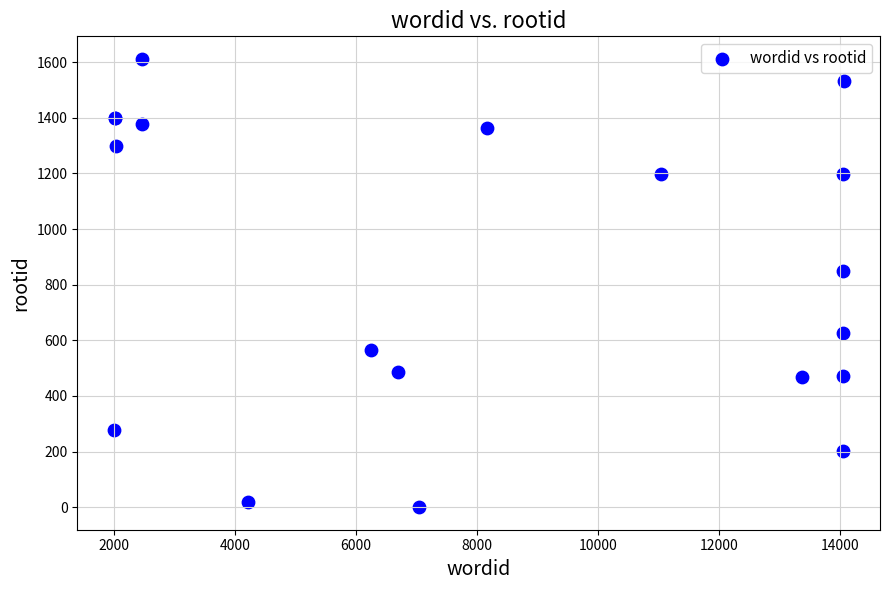

What Y value in the scatter plot is closest to 806?

850